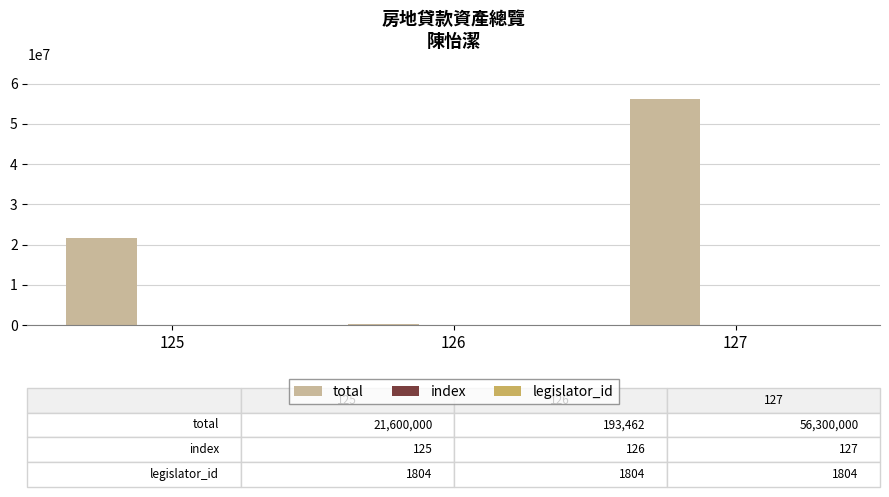

The value of total at 127 is 56300000. True or false?

True